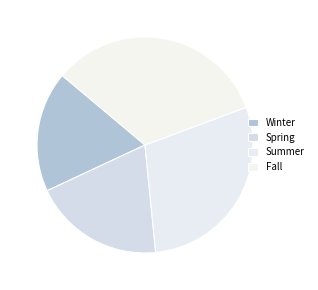

Which category has the biggest portion of the pie?

Fall